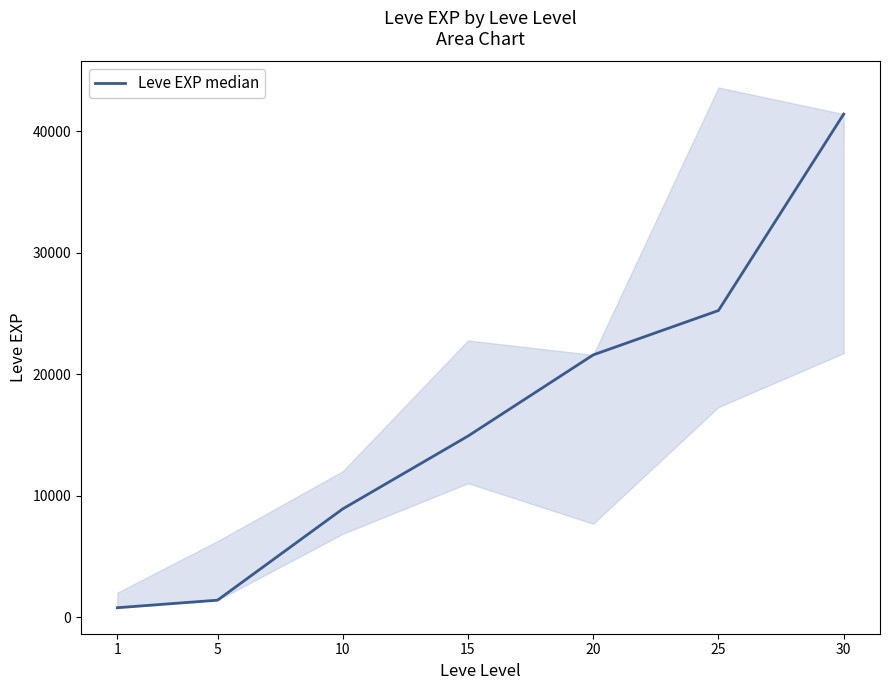

What is the change in value from 10 to 25?

+16320